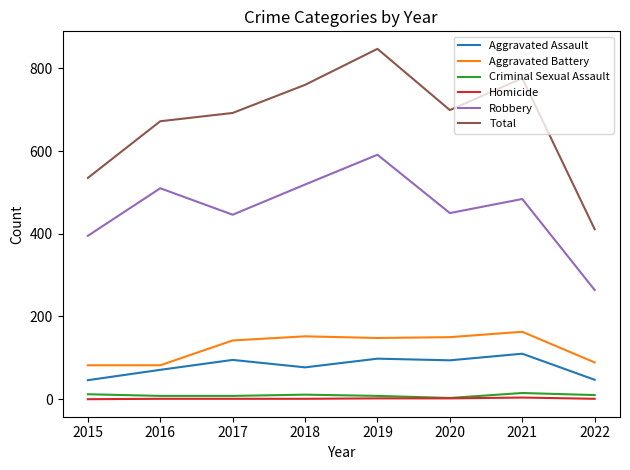

Which category has the highest value across all series?

2019